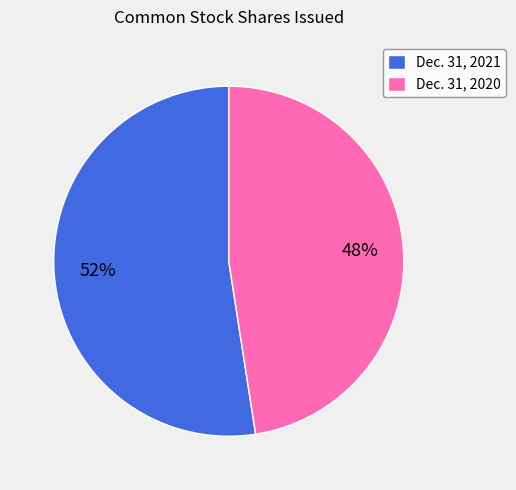

What percentage is the Dec. 31, 2021 slice, to the nearest percent?

52%